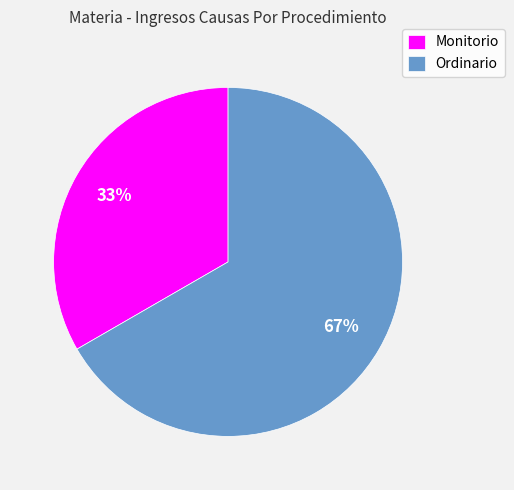

The Monitorio slice represents 33% of the pie. True or false?

True